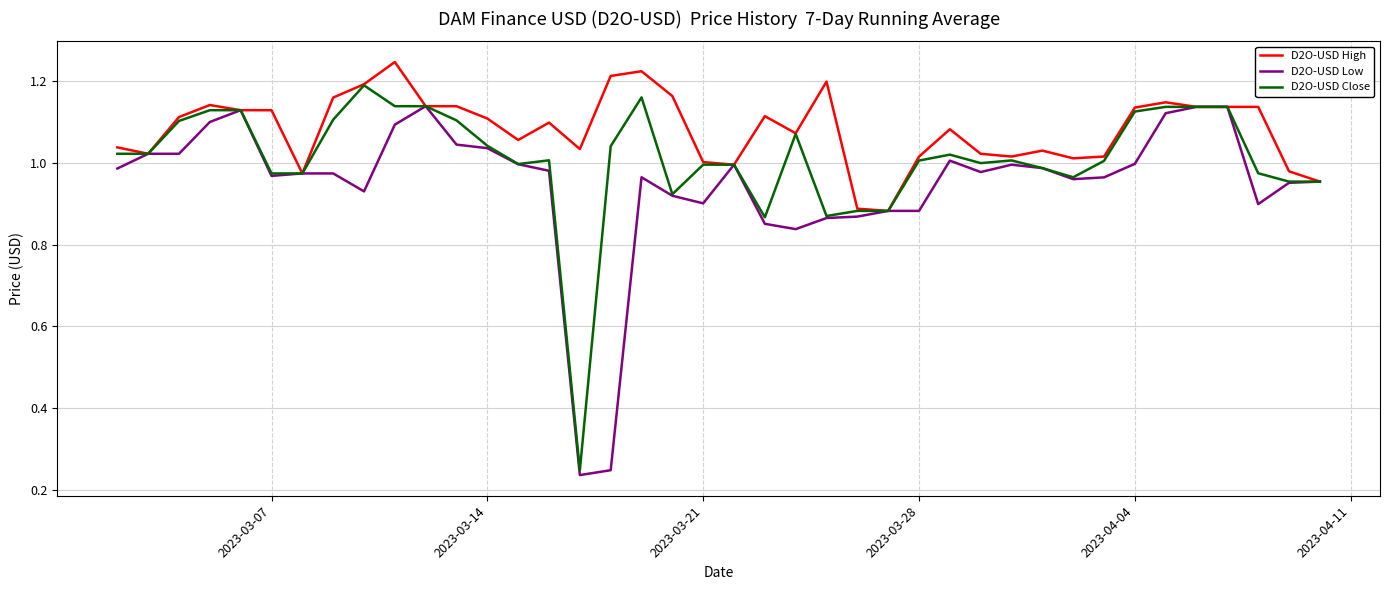

Which series has the largest total across all categories?

D2O-USD High